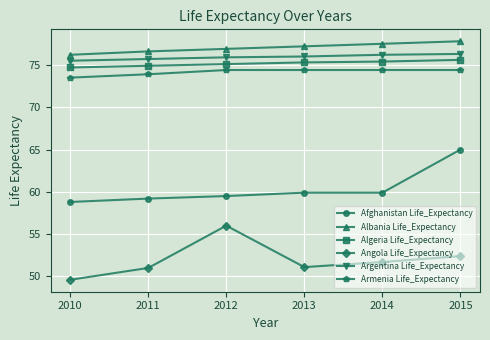

What is the difference between the maximum and minimum values in the Angola Life_Expectancy series?

6.4